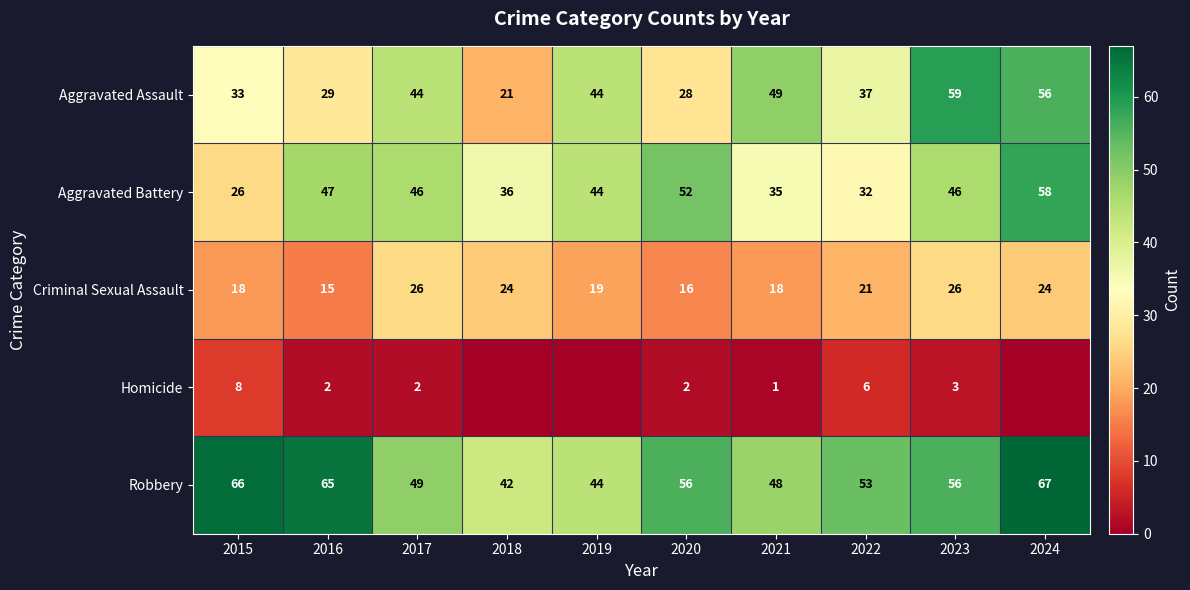

What is the sum of the Aggravated Battery values at 2023 and 2016?

93